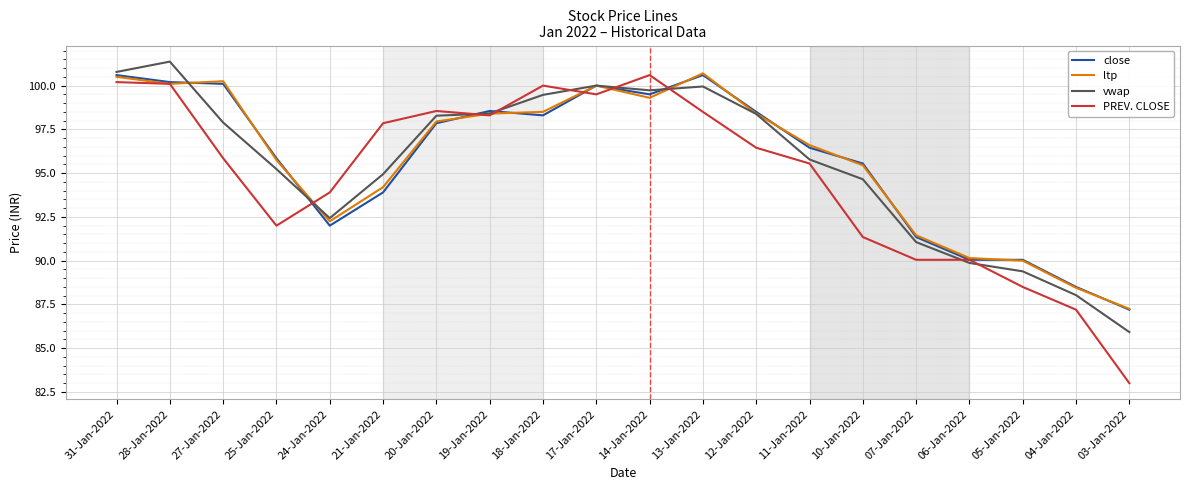

What position from the left is 11-Jan-2022?

14